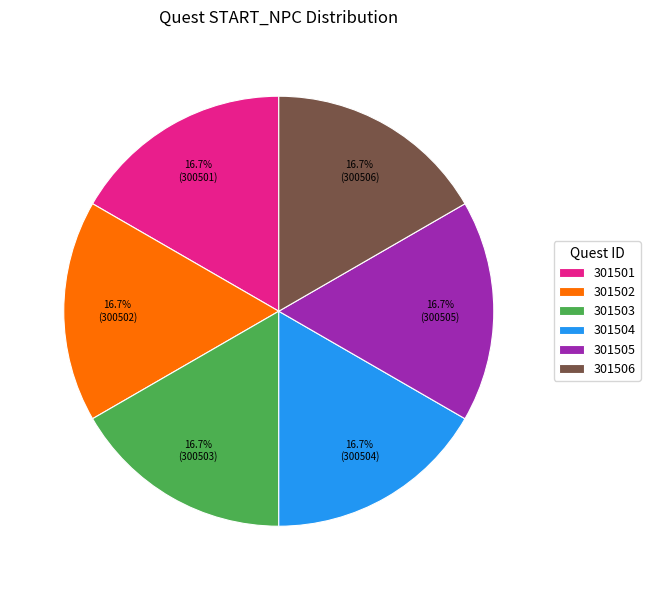

Is there a majority slice in this chart?

No